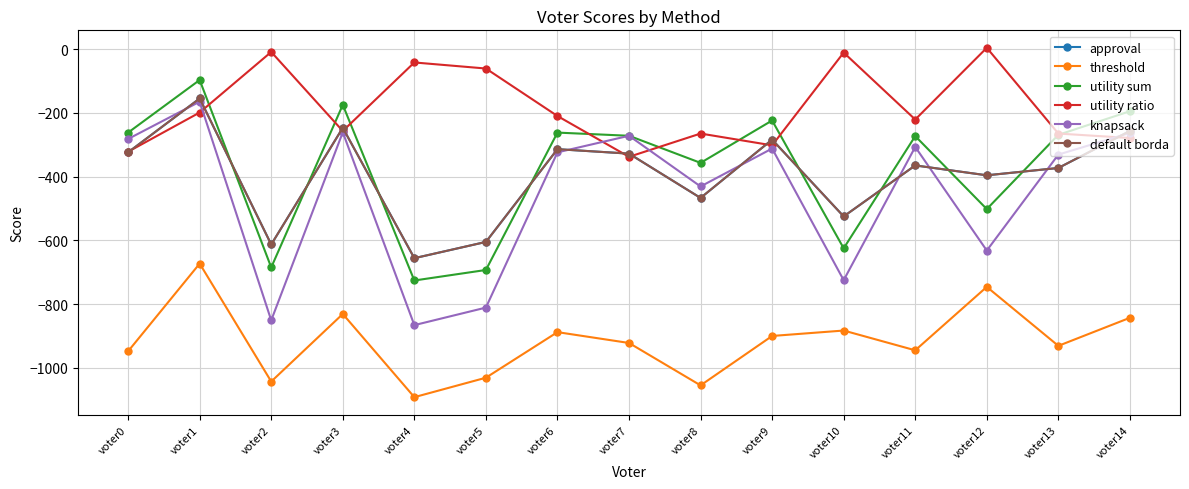

Does the chart have visible grid lines?

Yes